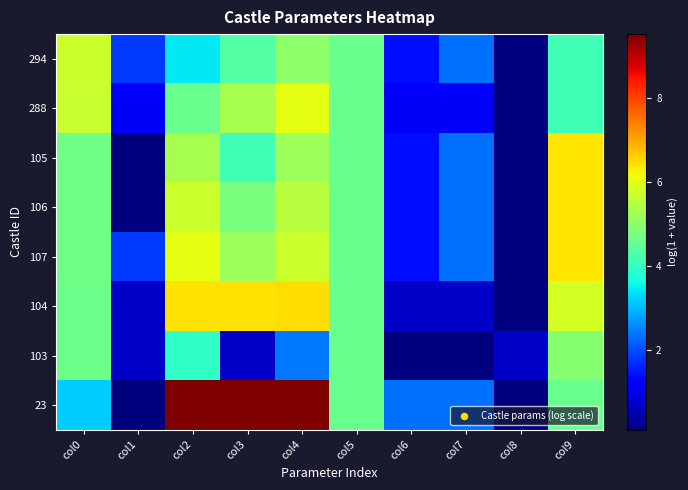

List the series in order of their peak value, lowest first.

103, 294, 288, 105, 106, 107, 104, 23